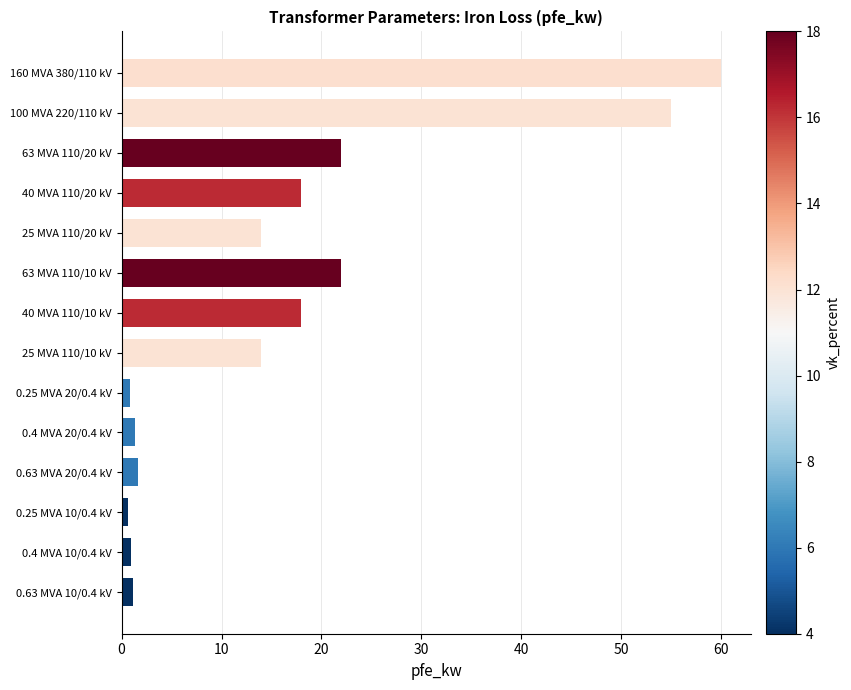

What is the difference between the maximum and minimum values?

59.4